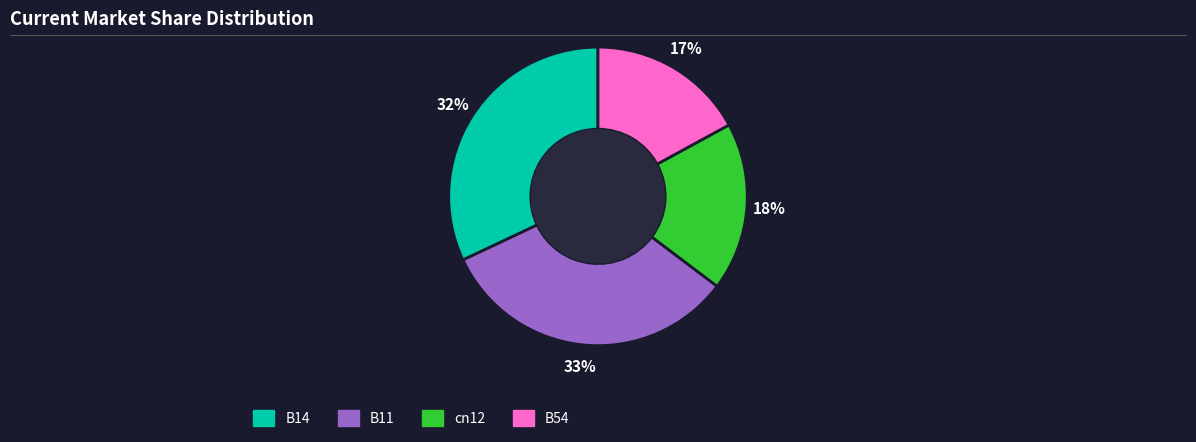

To the nearest percent, what is the average slice percentage?

25%